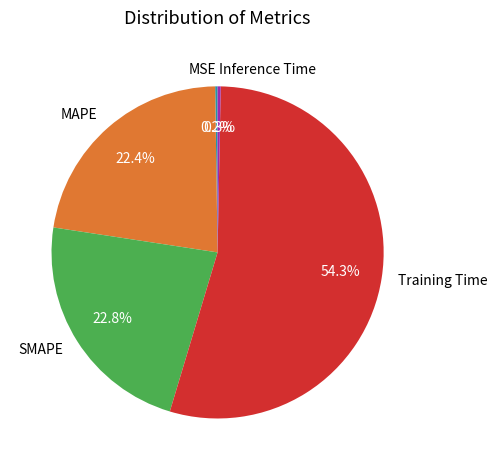

True or false: Training Time accounts for 54% of the total.

True